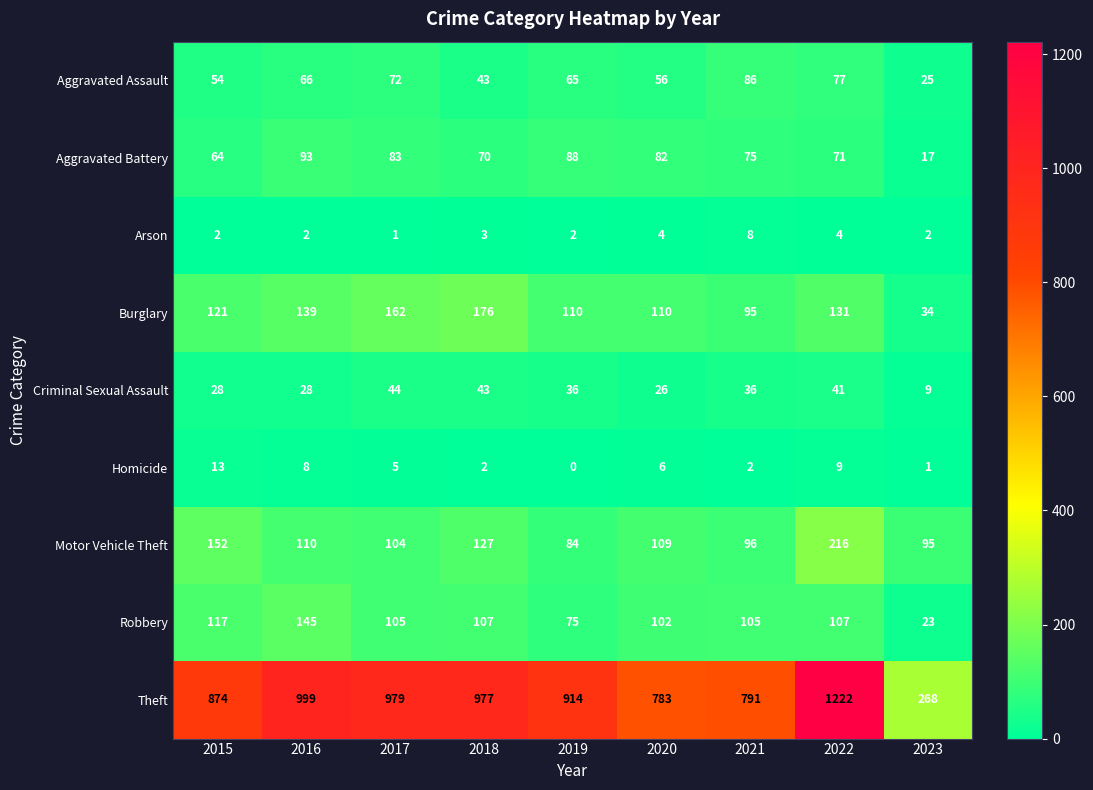

What value does the Criminal Sexual Assault series have at 2019?

36